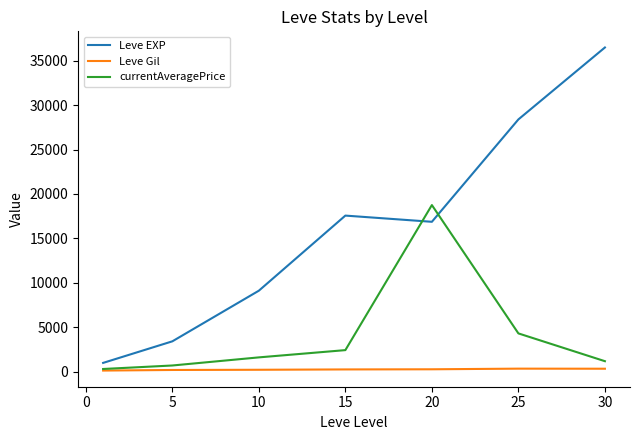

What is the maximum value for Leve Gil?

329.7